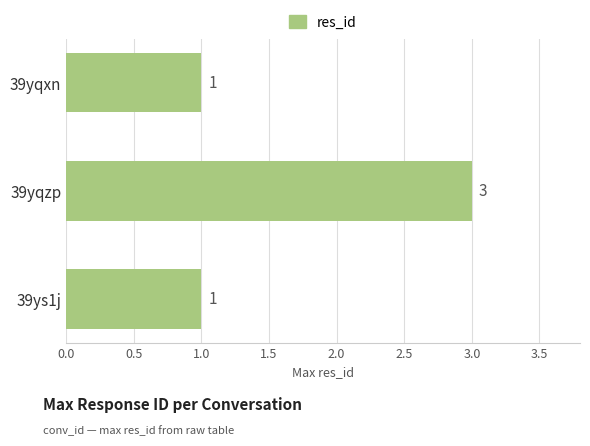

Reading top to bottom, transcribe all the data shown in this chart.

1	3	1